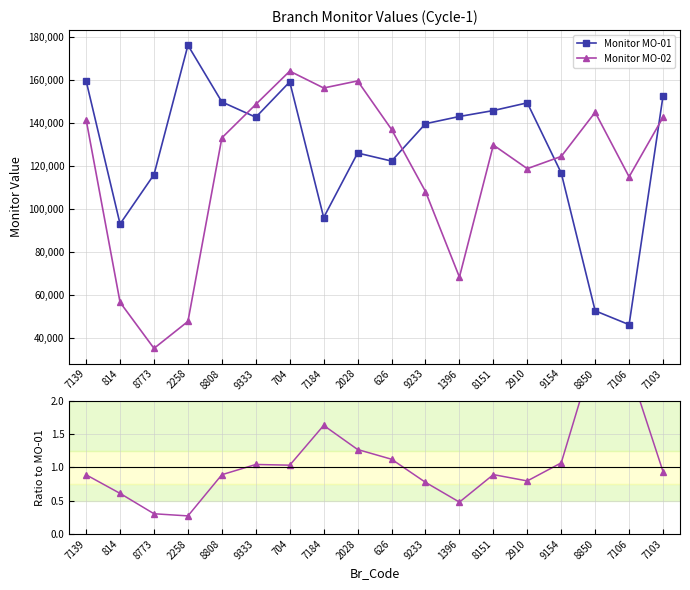

What value does the Monitor MO-01 series have at 704?

159109